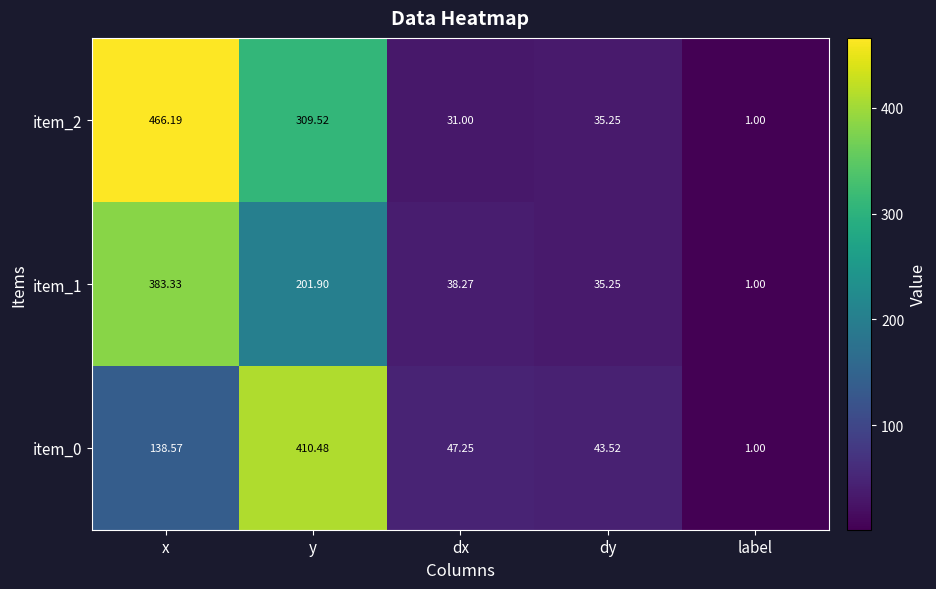

Where is item_2 nearest to the value 233?

y